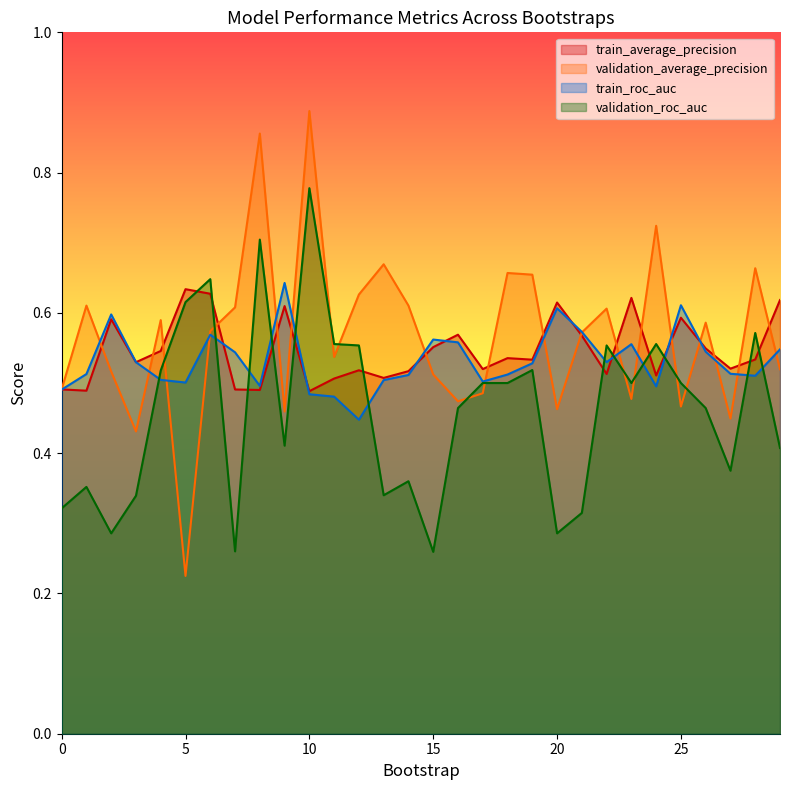

What is the value of the validation_roc_auc point at the 4th from the left?

0.3